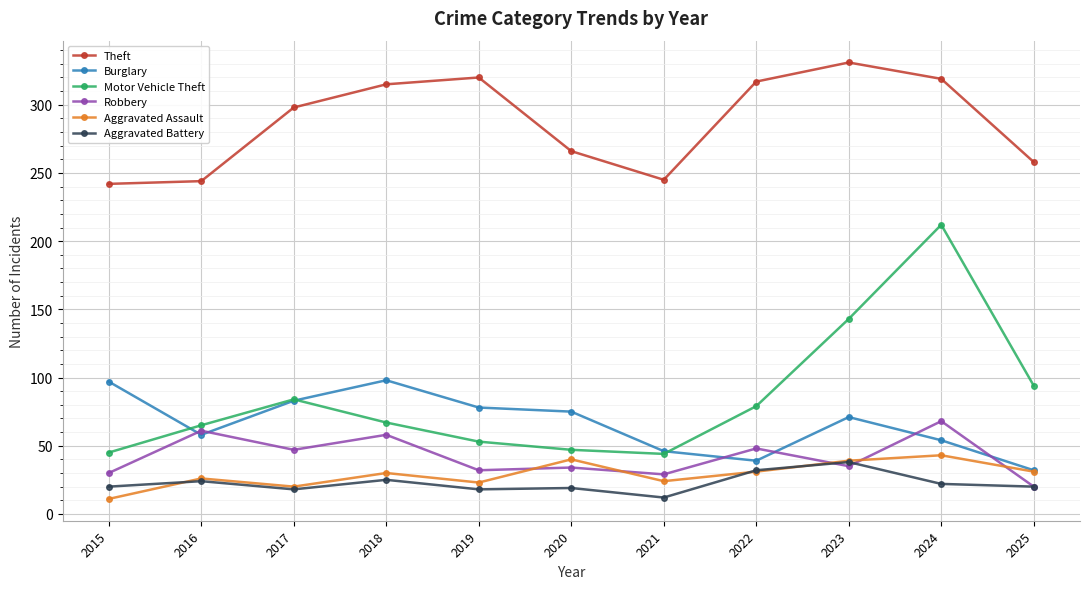

What is the sum of all Theft values?

3155